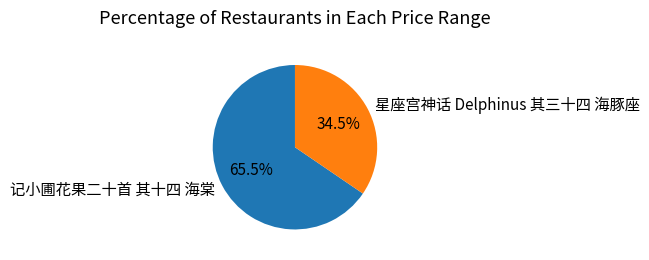

How many slices are in this pie chart?

2